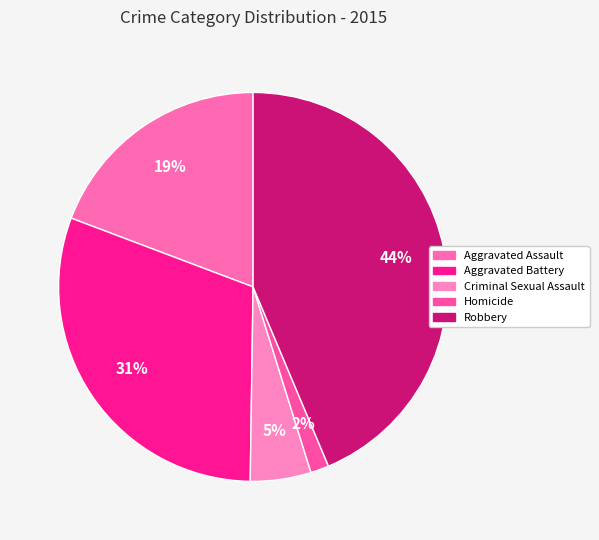

Count the number of slices in the pie.

5